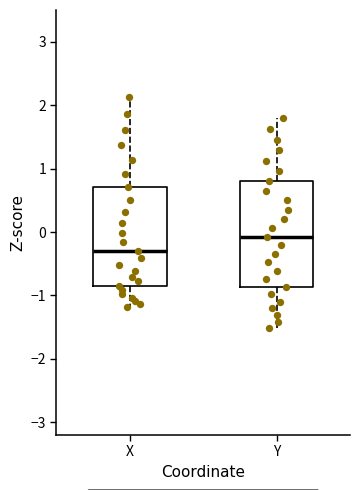

Which box has the highest median line?

Y